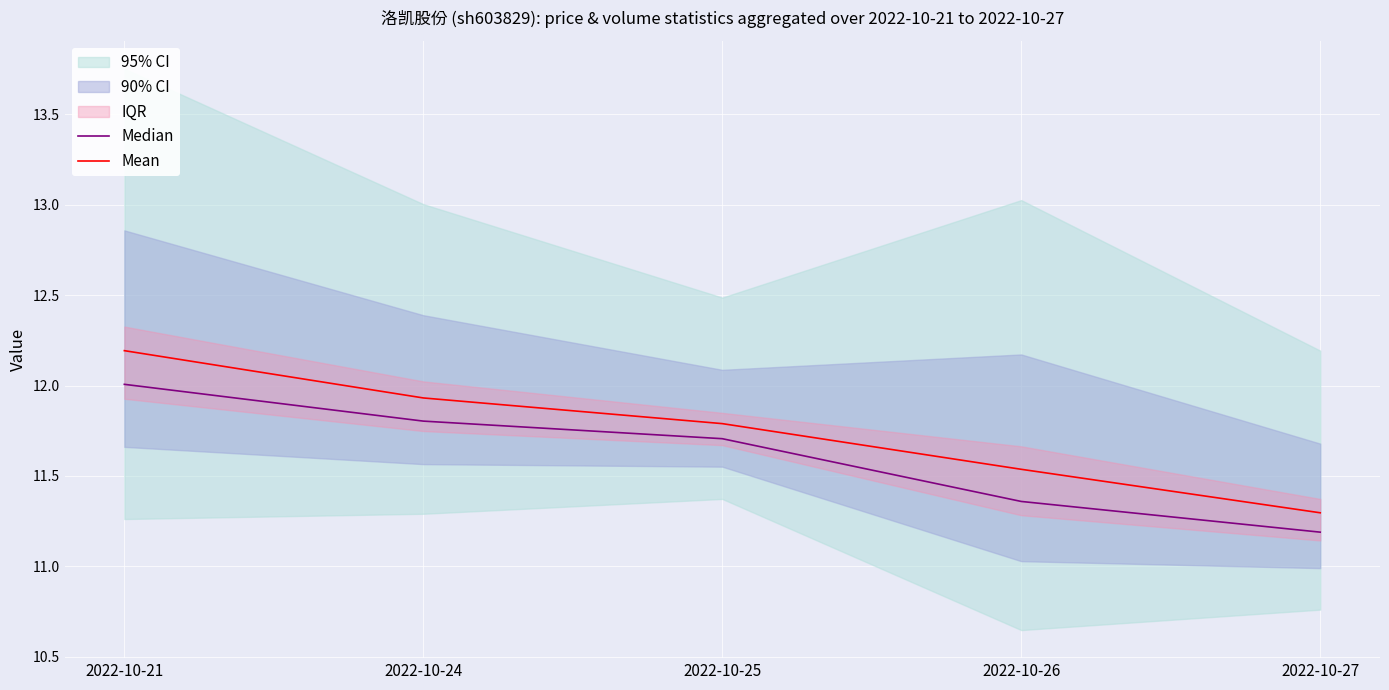

What is the approximate value of Median at 2022-10-26?

11.4